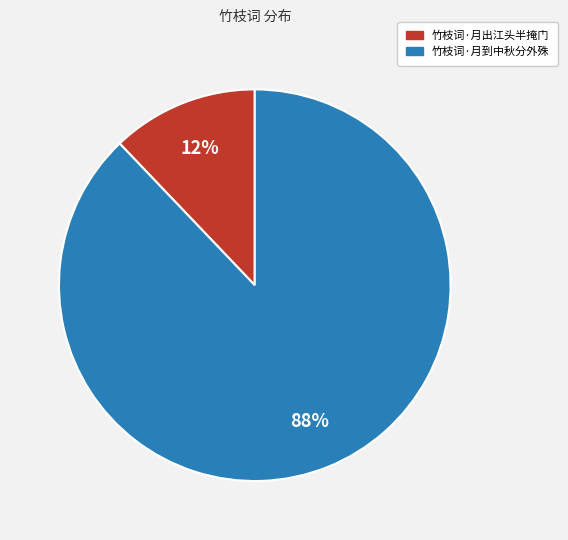

True or false: 竹枝词·月出江头半掩门 accounts for 1% of the total.

False